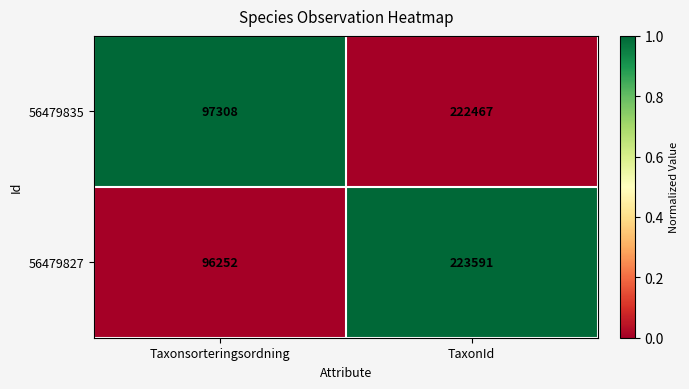

What is the difference between the maximum and minimum values in the 56479835 series?

125159